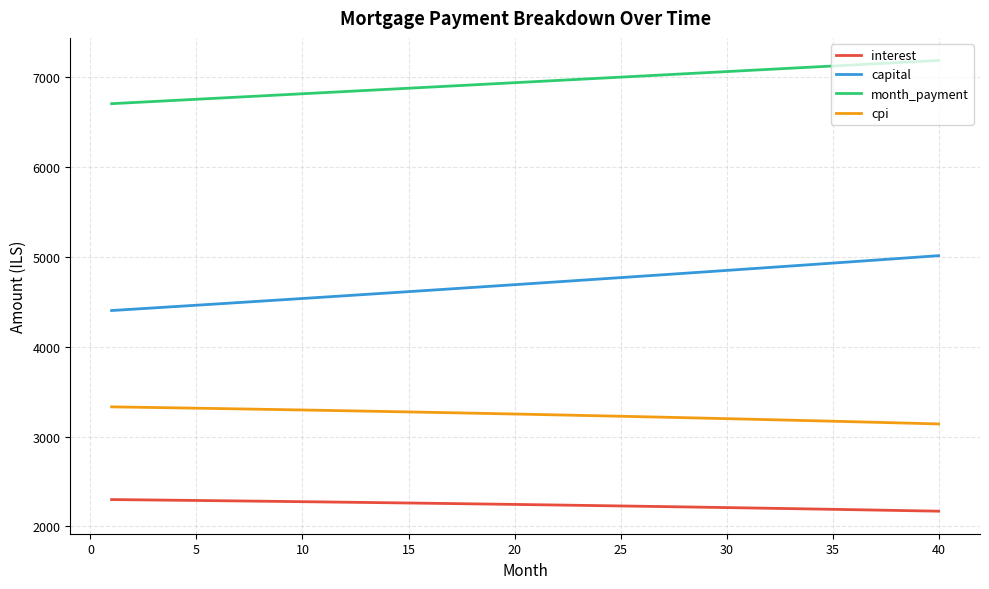

Which series has the largest total across all categories?

month_payment